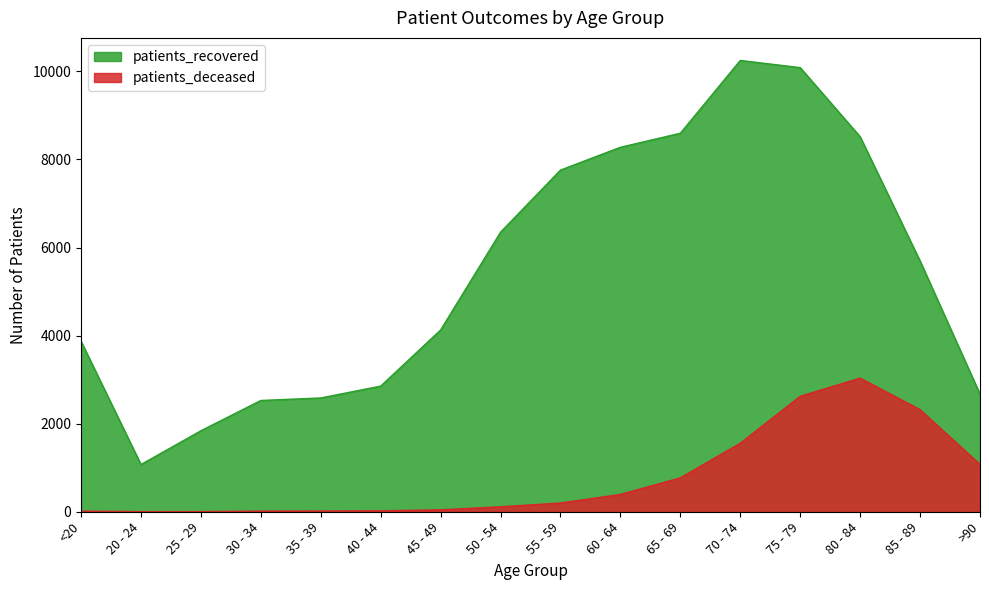

What is the difference between the highest and lowest values at 60 - 64?

7884